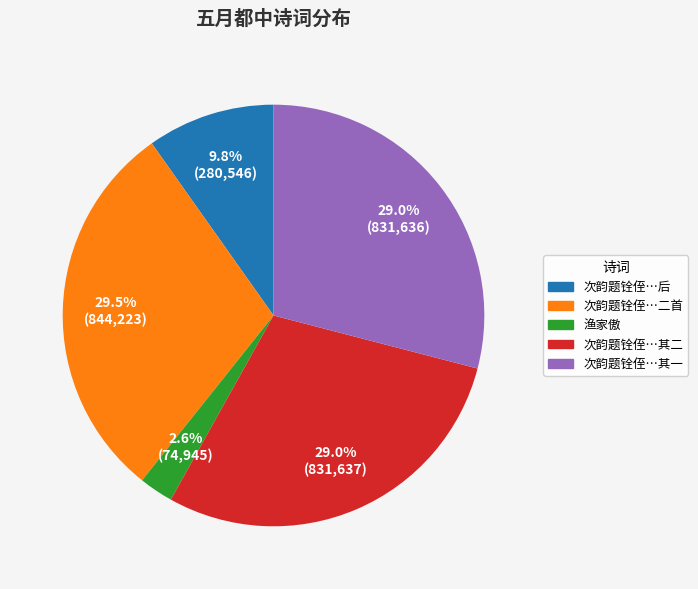

Count the number of slices in the pie.

5